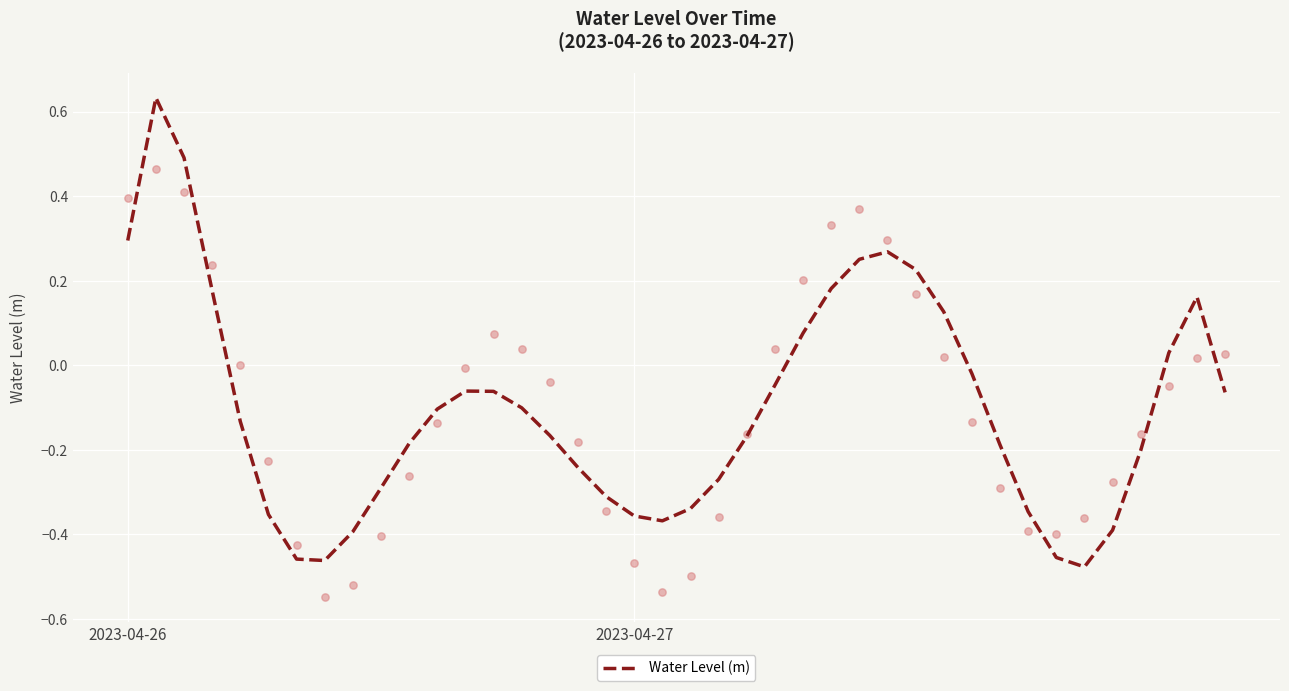

What is the change in value from 3 to 13?

-0.2